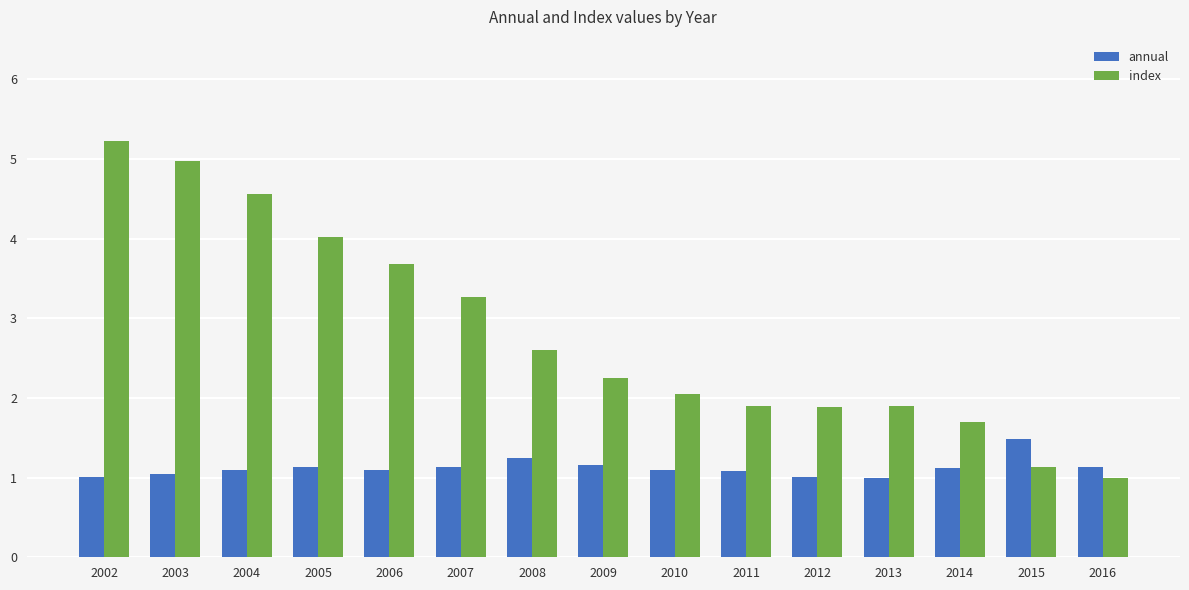

Where is index nearest to the value 3?

2007